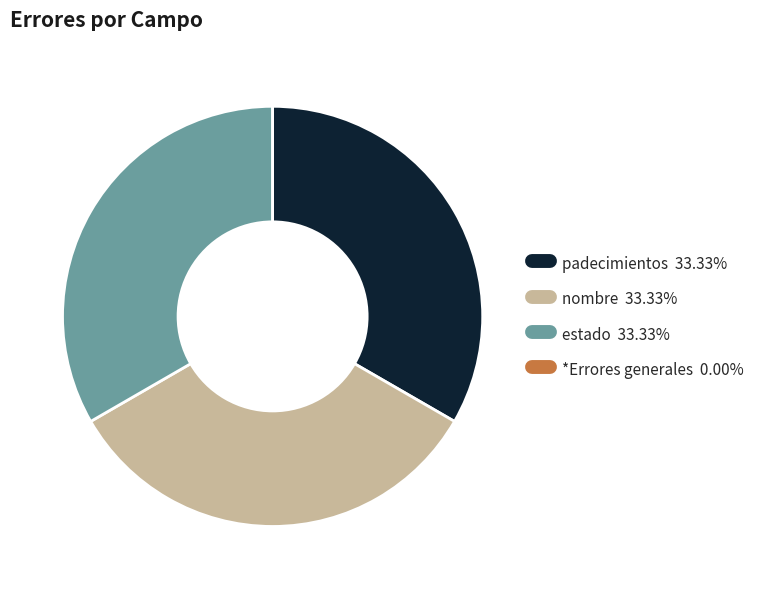

Is nombre the majority of the pie?

No